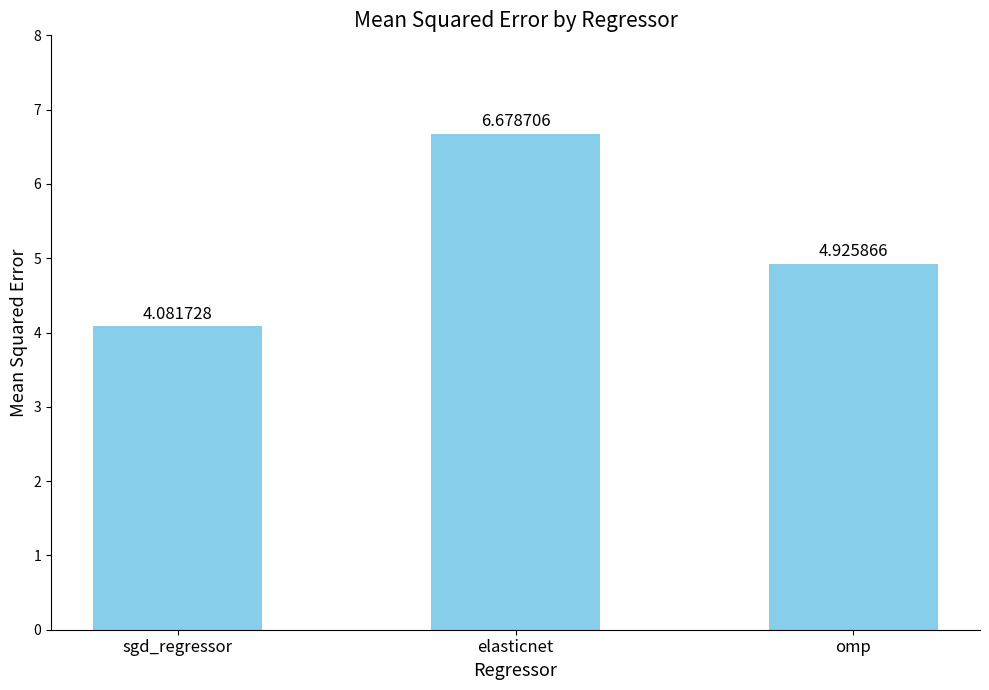

What is the value of the 1st bar from the left?

4.1